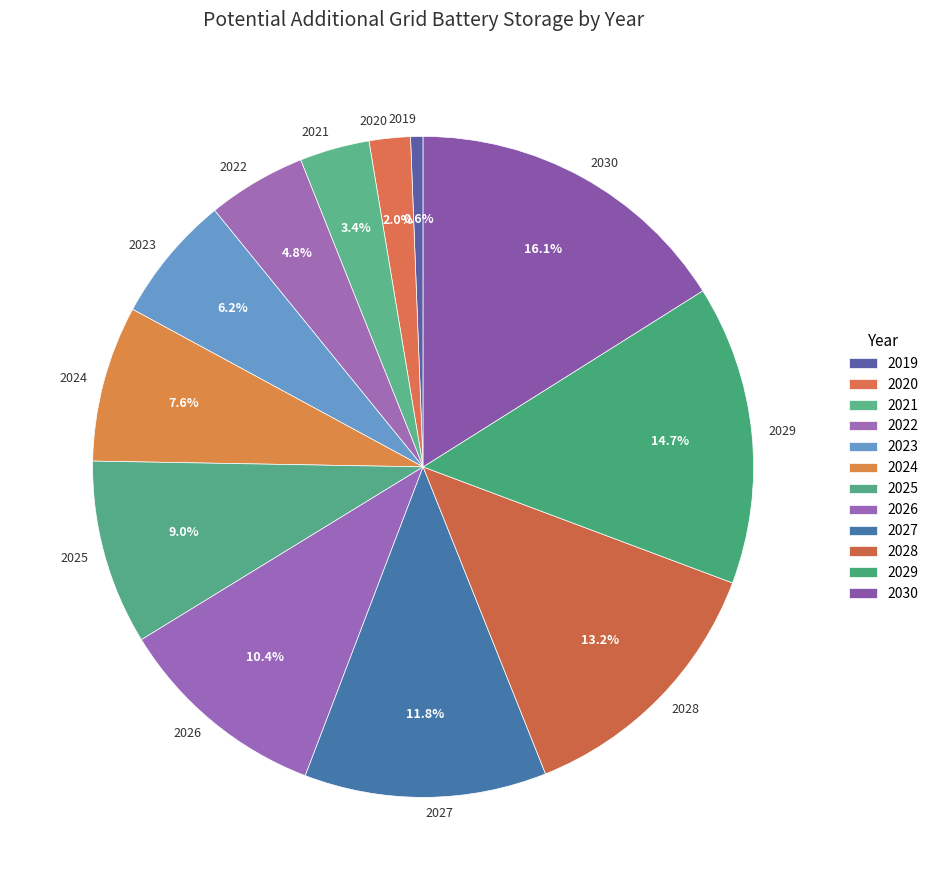

What percentage is the 2022 slice, to the nearest percent?

5%